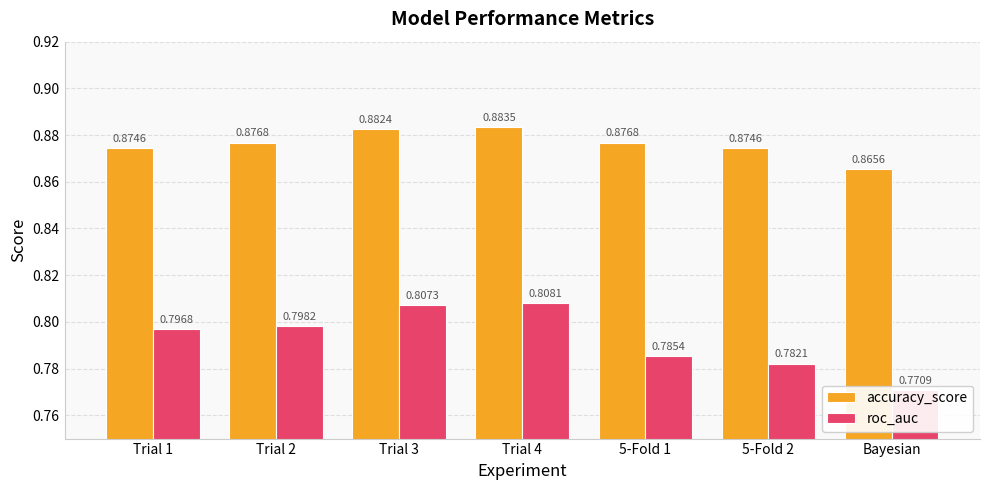

At which category is the sum across all series the highest?

Trial 4